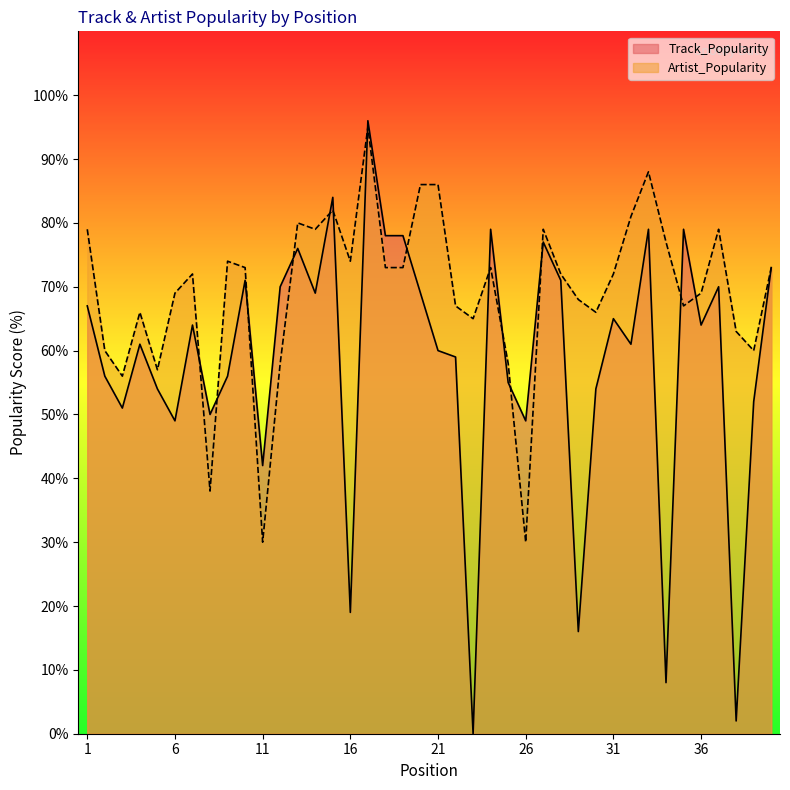

Which series ends up on top after the final intersection of Track_Popularity and Artist_Popularity?

Artist_Popularity